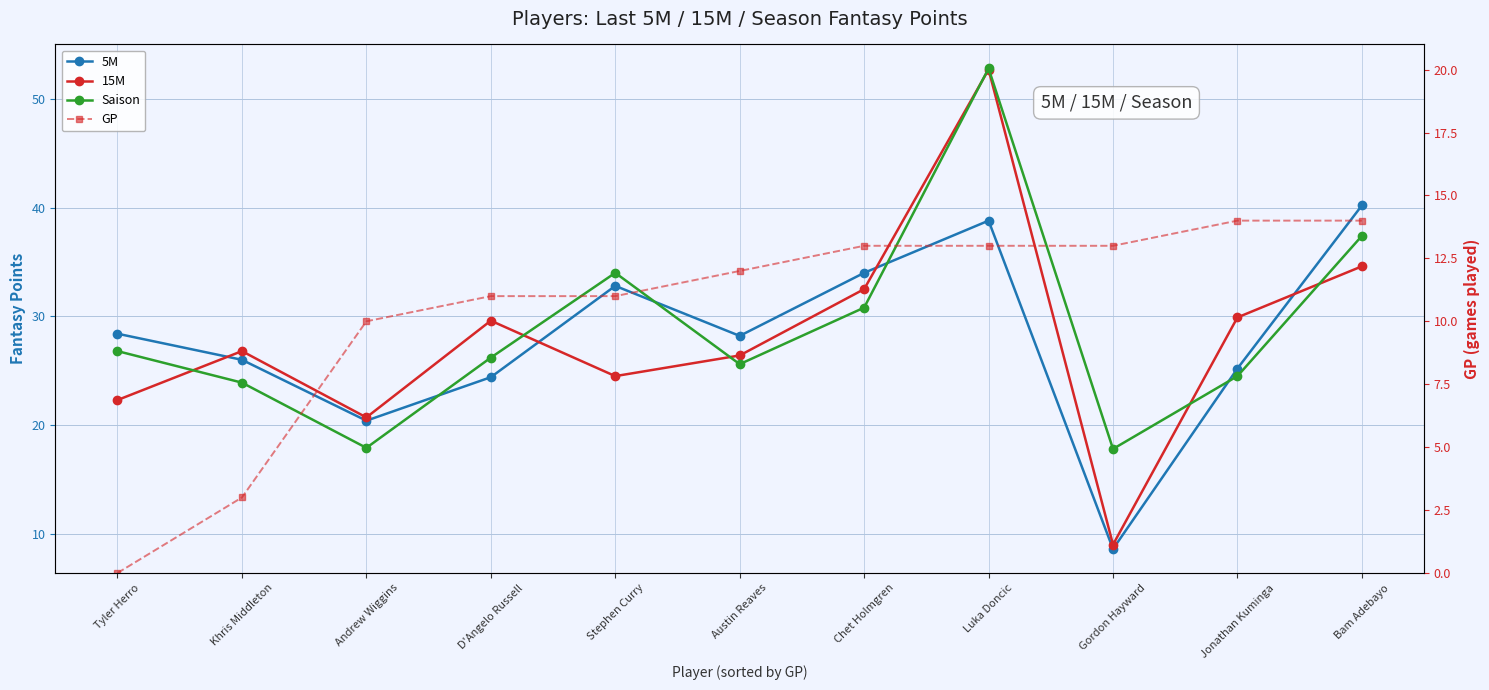

Which series has the widest spread of values?

15M